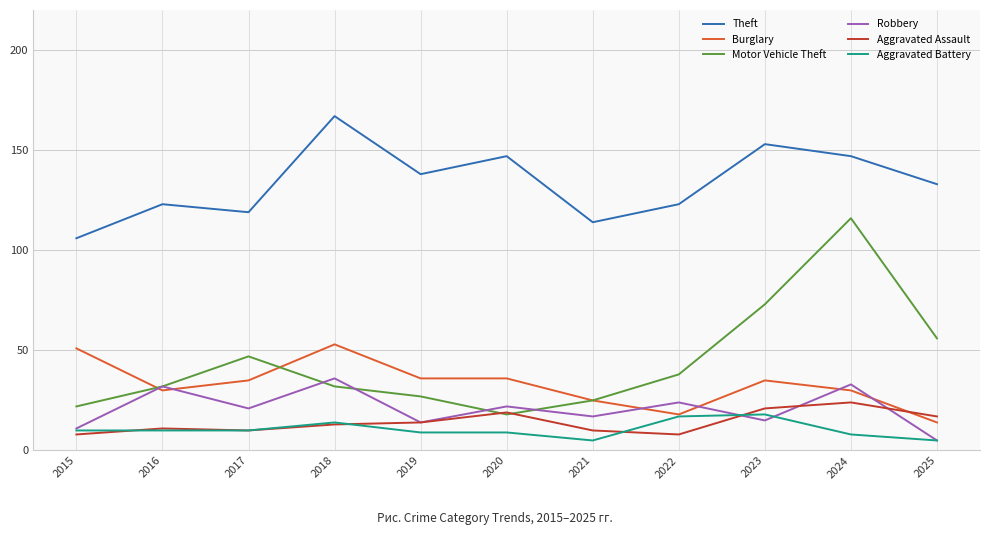

True or false: Robbery and Theft intersect in this chart.

False